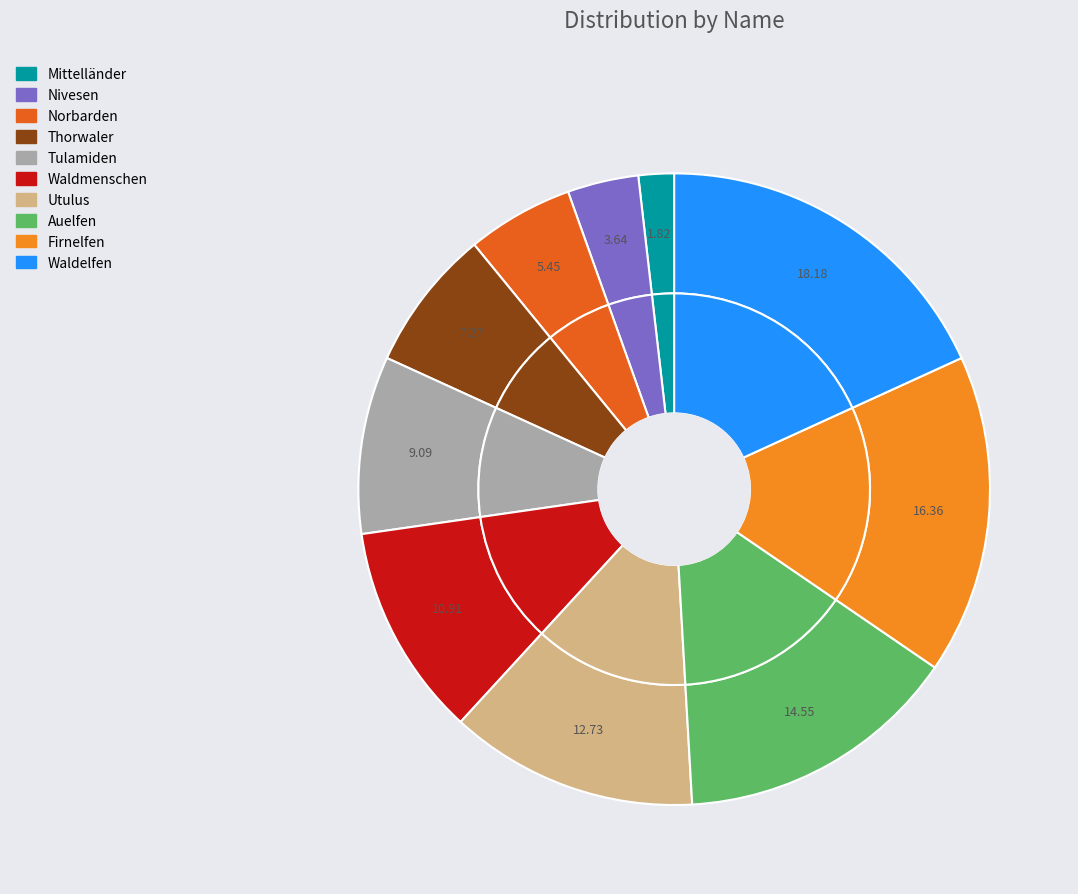

Does Norbarden account for over 50% of the chart?

No